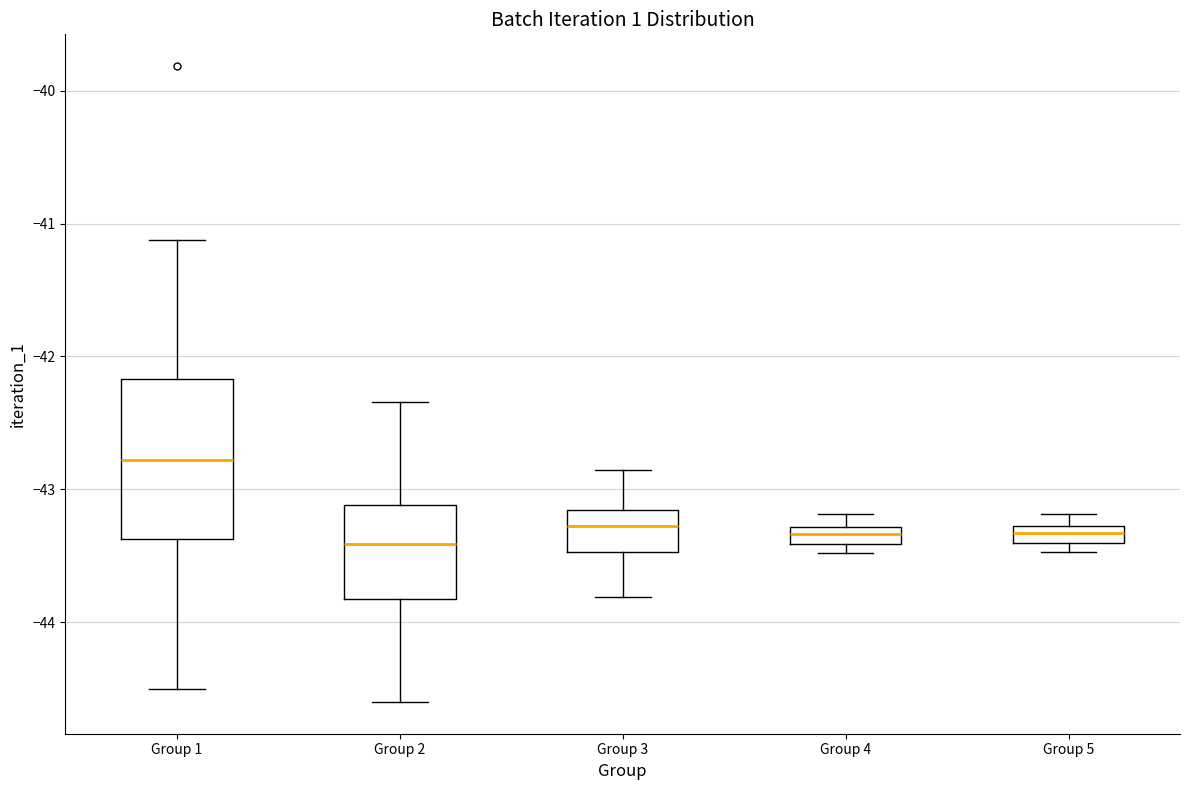

Which box has the highest median line?

Group 1